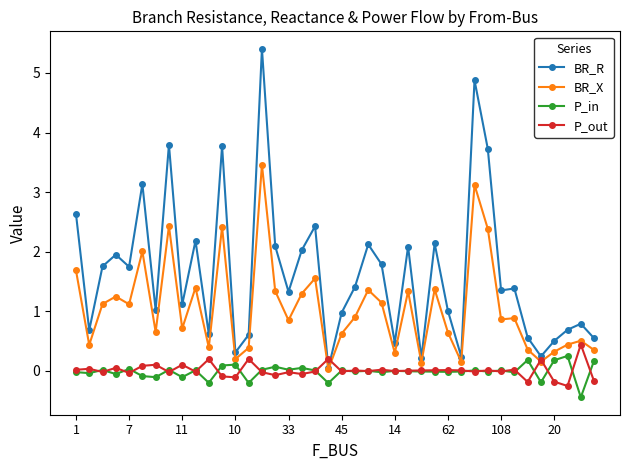

True or false: BR_R has more than 0 points higher than both neighbors.

True